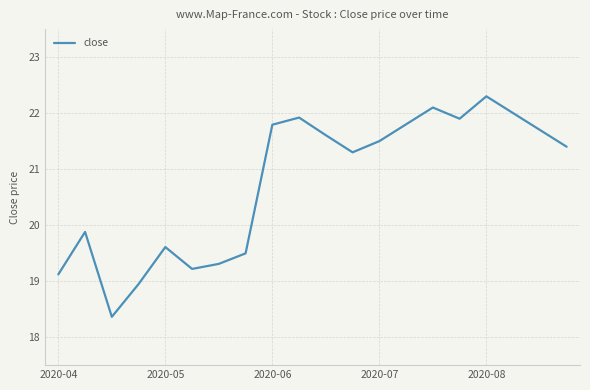

What is the difference between the maximum and minimum values?

3.9